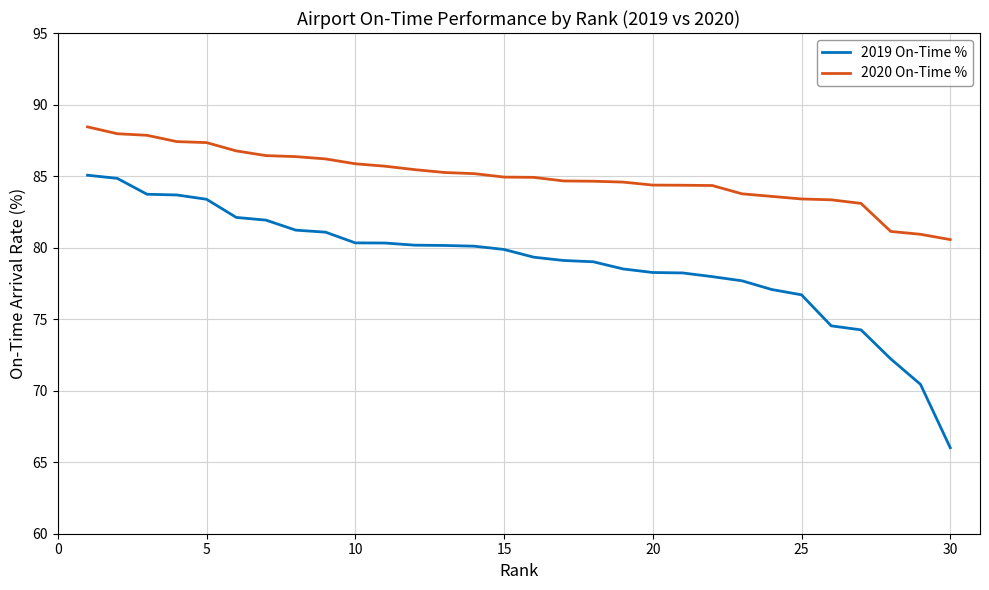

True or false: 2020 On-Time % and 2019 On-Time % intersect in this chart.

False